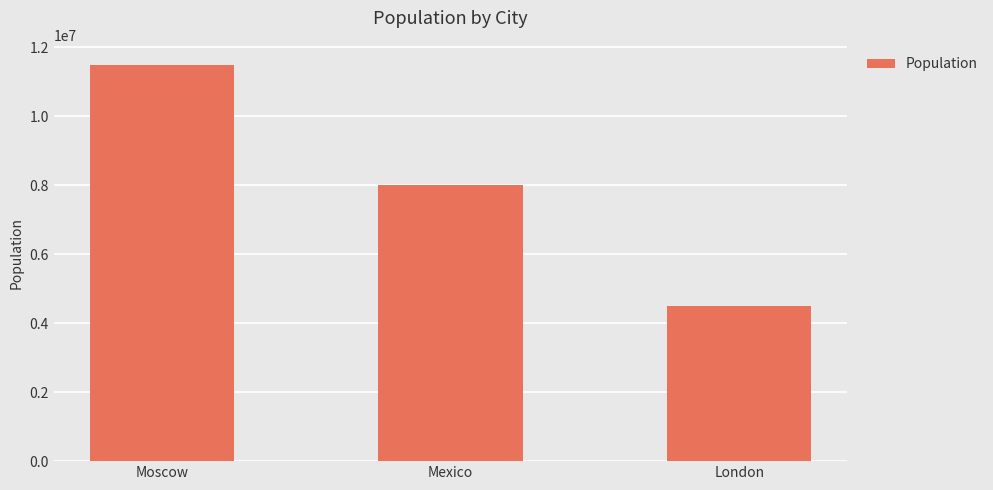

What value does the data have at London, to the nearest 50?

4500000